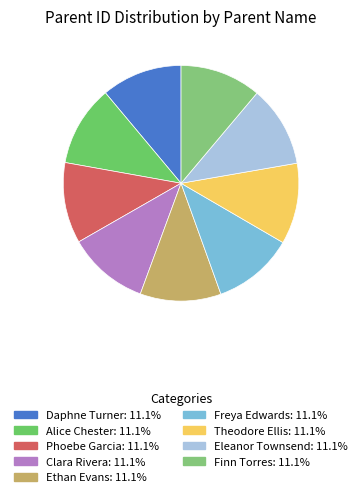

Which slice is the largest?

Finn Torres